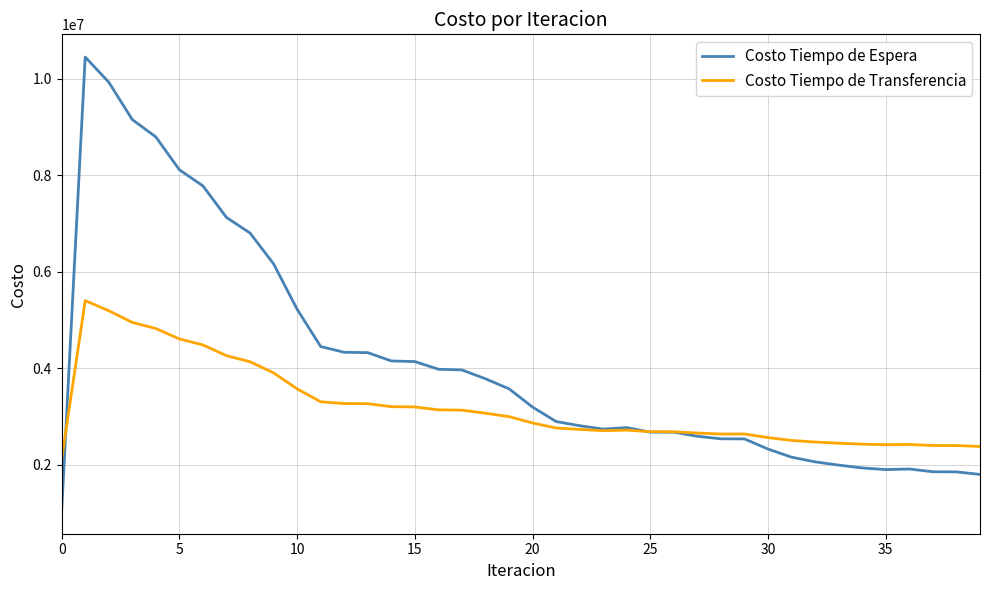

Which series has the largest range (max minus min)?

Costo Tiempo de Espera